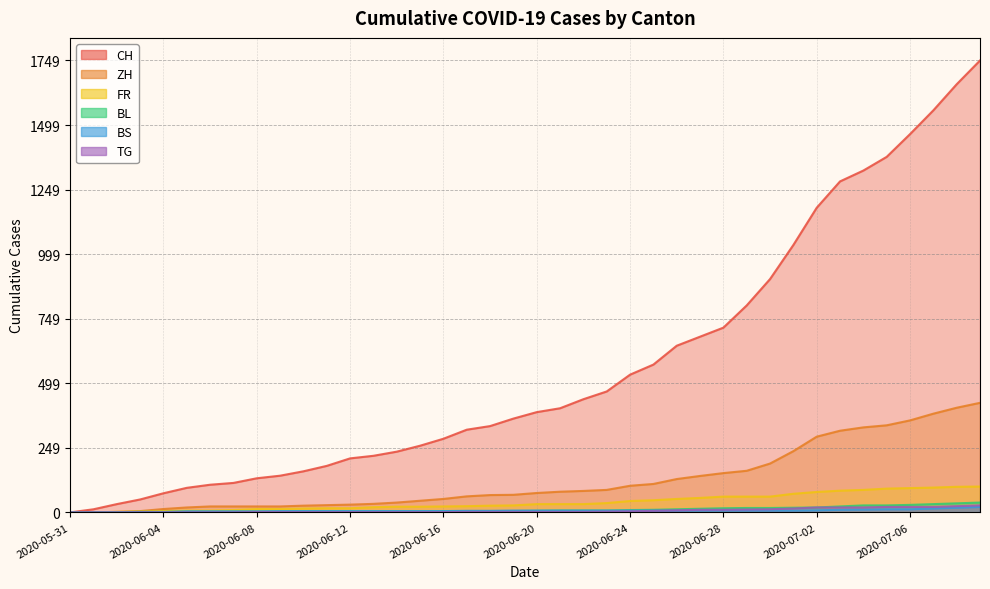

Reading right to left, transcribe all the data shown in this chart.

CH: 2020-07-09=1749	2020-07-08=1657	2020-07-07=1556	2020-07-06=1464	2020-07-05=1376	2020-07-04=1323	2020-07-03=1281	2020-07-02=1179	2020-07-01=1035	2020-06-30=903	2020-06-29=801	2020-06-28=715	2020-06-27=680	2020-06-26=645	2020-06-25=572	2020-06-24=533	2020-06-23=468	2020-06-22=438	2020-06-21=403	2020-06-20=388	2020-06-19=363	2020-06-18=334	2020-06-17=320	2020-06-16=285	2020-06-15=258	2020-06-14=235	2020-06-13=219	2020-06-12=209	2020-06-11=180	2020-06-10=159	2020-06-09=142	2020-06-08=132	2020-06-07=114	2020-06-06=107	2020-06-05=95	2020-06-04=74	2020-06-03=50	2020-06-02=32	2020-06-01=12	2020-05-31=0
ZH: 2020-07-09=424	2020-07-08=405	2020-07-07=382	2020-07-06=356	2020-07-05=337	2020-07-04=329	2020-07-03=316	2020-07-02=293	2020-07-01=237	2020-06-30=189	2020-06-29=161	2020-06-28=152	2020-06-27=141	2020-06-26=129	2020-06-25=110	2020-06-24=103	2020-06-23=87	2020-06-22=83	2020-06-21=80	2020-06-20=75	2020-06-19=68	2020-06-18=67	2020-06-17=62	2020-06-16=52	2020-06-15=45	2020-06-14=38	2020-06-13=33	2020-06-12=30	2020-06-11=28	2020-06-10=26	2020-06-09=23	2020-06-08=23	2020-06-07=23	2020-06-06=23	2020-06-05=19	2020-06-04=13	2020-06-03=5	2020-06-02=2	2020-06-01=0	2020-05-31=0
FR: 2020-07-09=100	2020-07-08=99	2020-07-07=96	2020-07-06=94	2020-07-05=92	2020-07-04=87	2020-07-03=84	2020-07-02=79	2020-07-01=72	2020-06-30=61	2020-06-29=61	2020-06-28=61	2020-06-27=56	2020-06-26=52	2020-06-25=47	2020-06-24=44	2020-06-23=36	2020-06-22=32	2020-06-21=32	2020-06-20=32	2020-06-19=27	2020-06-18=26	2020-06-17=24	2020-06-16=23	2020-06-15=22	2020-06-14=22	2020-06-13=20	2020-06-12=16	2020-06-11=16	2020-06-10=15	2020-06-09=13	2020-06-08=13	2020-06-07=9	2020-06-06=7	2020-06-05=7	2020-06-04=5	2020-06-03=3	2020-06-02=2	2020-06-01=0	2020-05-31=0
BL: 2020-07-09=38	2020-07-08=35	2020-07-07=32	2020-07-06=29	2020-07-05=27	2020-07-04=27	2020-07-03=23	2020-07-02=19	2020-07-01=18	2020-06-30=17	2020-06-29=17	2020-06-28=16	2020-06-27=14	2020-06-26=12	2020-06-25=10	2020-06-24=9	2020-06-23=7	2020-06-22=7	2020-06-21=7	2020-06-20=6	2020-06-19=5	2020-06-18=5	2020-06-17=5	2020-06-16=5	2020-06-15=4	2020-06-14=4	2020-06-13=4	2020-06-12=4	2020-06-11=4	2020-06-10=4	2020-06-09=3	2020-06-08=3	2020-06-07=3	2020-06-06=3	2020-06-05=3	2020-06-04=2	2020-06-03=2	2020-06-02=1	2020-06-01=1	2020-05-31=0
BS: 2020-07-09=21	2020-07-08=18	2020-07-07=15	2020-07-06=12	2020-07-05=12	2020-07-04=11	2020-07-03=10	2020-07-02=8	2020-07-01=7	2020-06-30=7	2020-06-29=7	2020-06-28=7	2020-06-27=7	2020-06-26=7	2020-06-25=7	2020-06-24=7	2020-06-23=7	2020-06-22=7	2020-06-21=7	2020-06-20=7	2020-06-19=7	2020-06-18=6	2020-06-17=6	2020-06-16=5	2020-06-15=5	2020-06-14=5	2020-06-13=5	2020-06-12=5	2020-06-11=5	2020-06-10=5	2020-06-09=5	2020-06-08=4	2020-06-07=4	2020-06-06=4	2020-06-05=4	2020-06-04=1	2020-06-03=1	2020-06-02=0	2020-06-01=0	2020-05-31=0
TG: 2020-07-09=27	2020-07-08=24	2020-07-07=21	2020-07-06=21	2020-07-05=21	2020-07-04=19	2020-07-03=19	2020-07-02=19	2020-07-01=15	2020-06-30=12	2020-06-29=11	2020-06-28=10	2020-06-27=10	2020-06-26=8	2020-06-25=6	2020-06-24=4	2020-06-23=3	2020-06-22=2	2020-06-21=2	2020-06-20=2	2020-06-19=2	2020-06-18=2	2020-06-17=2	2020-06-16=1	2020-06-15=1	2020-06-14=1	2020-06-13=1	2020-06-12=1	2020-06-11=1	2020-06-10=1	2020-06-09=1	2020-06-08=1	2020-06-07=0	2020-06-06=0	2020-06-05=0	2020-06-04=0	2020-06-03=0	2020-06-02=0	2020-06-01=0	2020-05-31=0